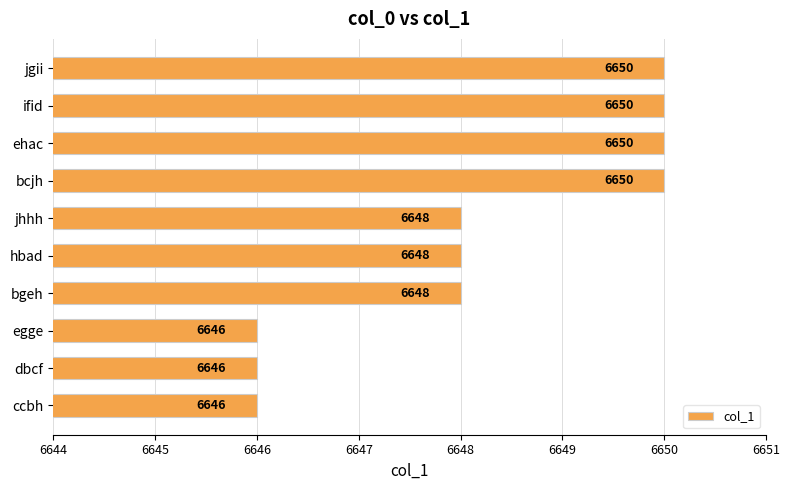

Count the values in the range 6646 to 6650.

10